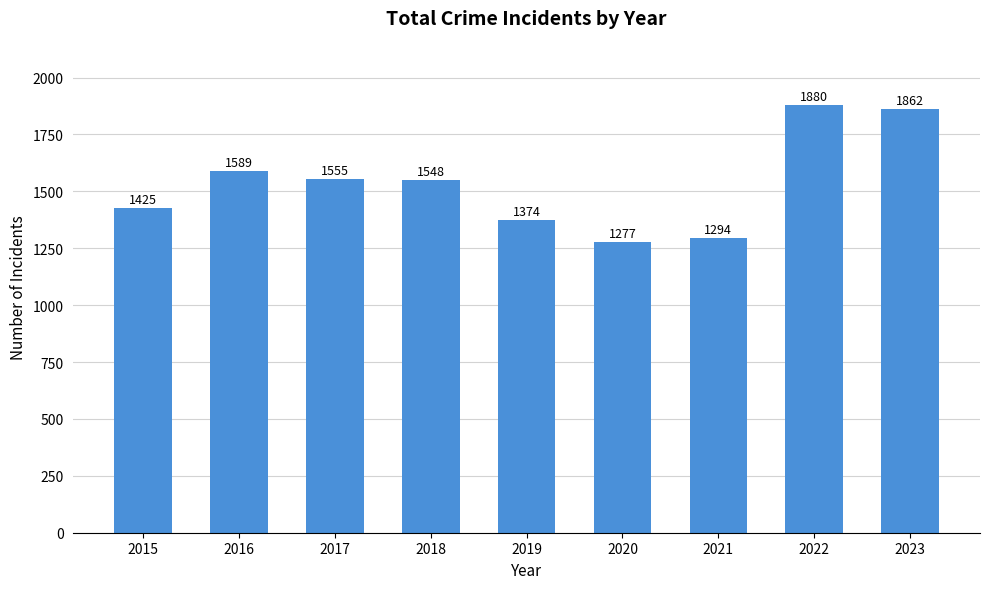

Between 2017 and 2023, which is larger?

2023